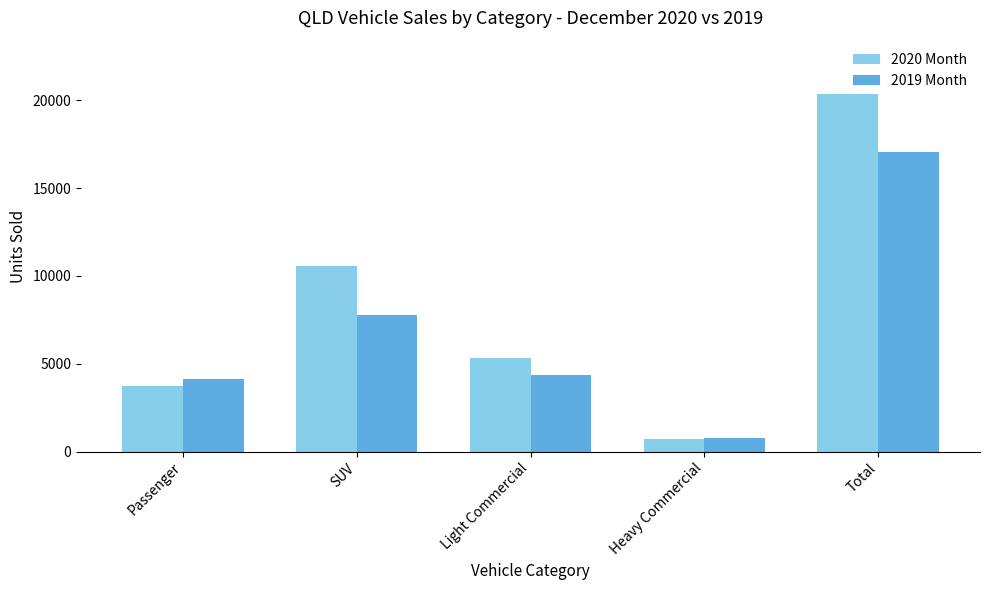

What is the difference between the maximum and minimum values in the 2020 Month series?

19638